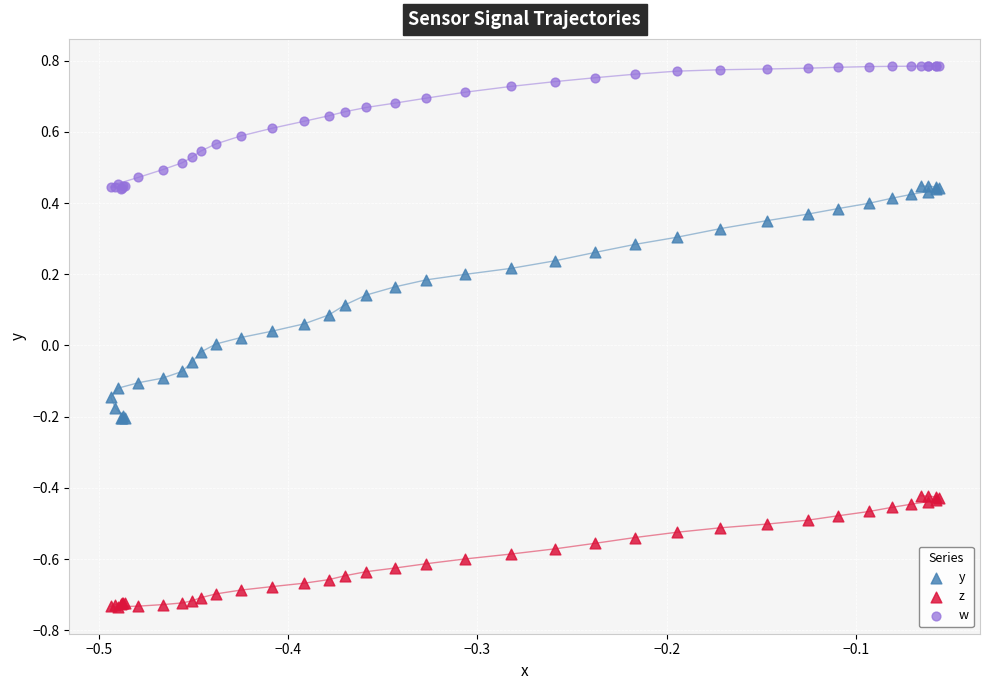

What are all the series names shown in the legend?

y, z, w